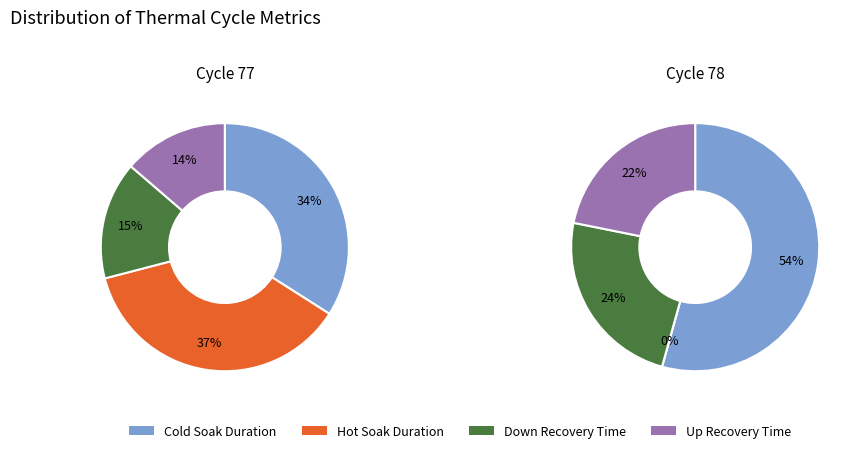

Is the sum of Cycle 78 and 3 greater than half?

Yes